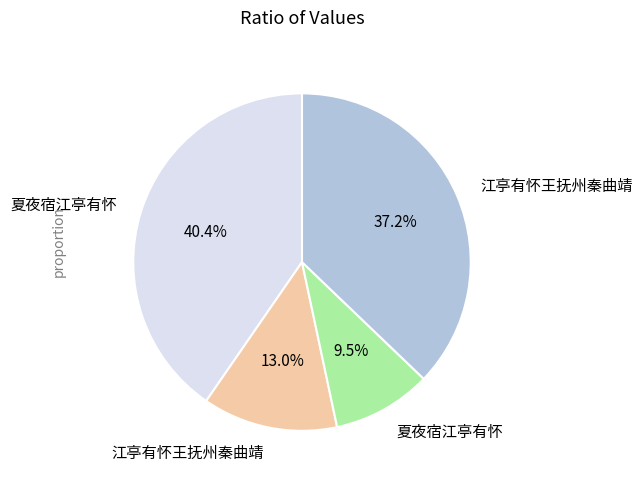

Is there any slice that represents more than half of the pie?

No